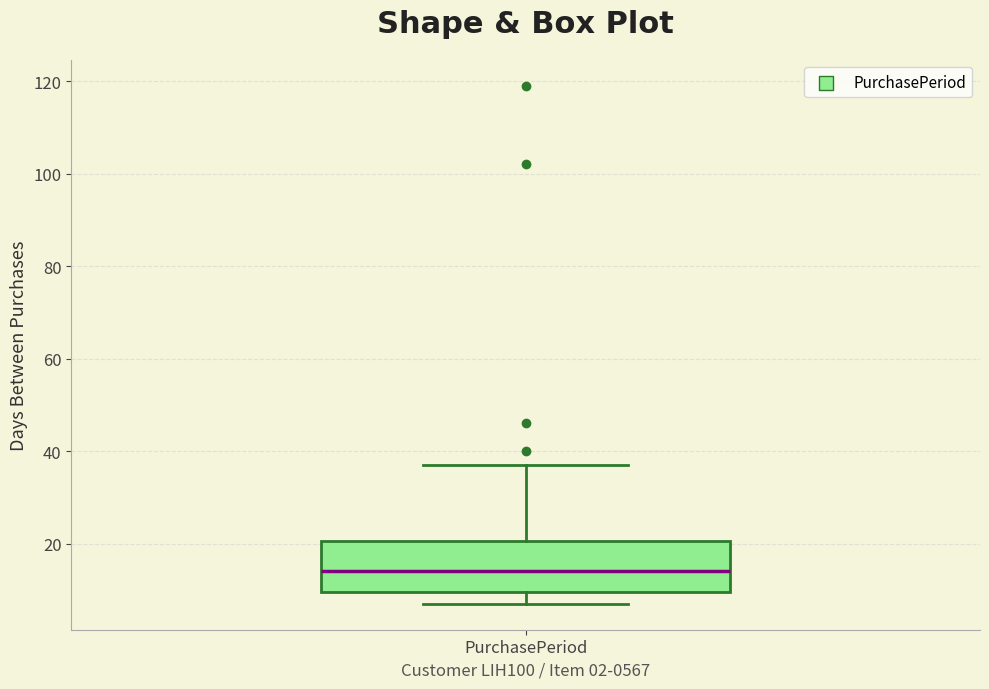

Read this box plot against the y-axis: the position of the median line, the range covered by the box, and the ends of both whiskers. The values are not printed on the chart, so give them approximately, as read against the axis.

median 14, box 10 to 20, whiskers 8 to 38